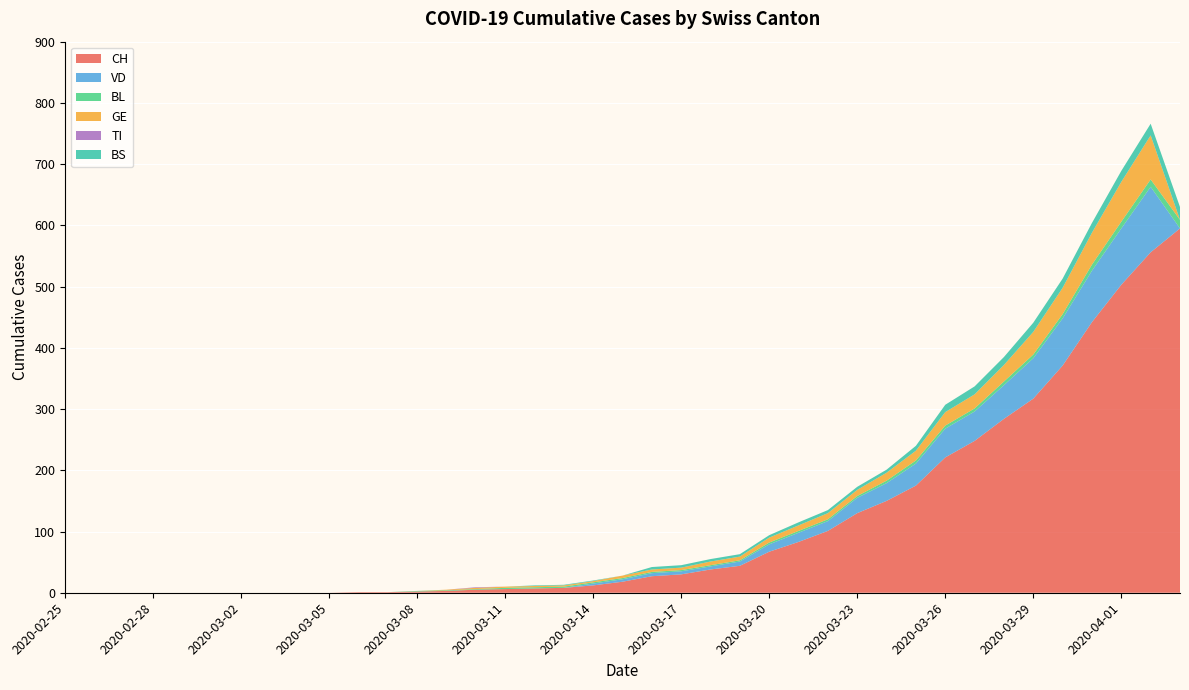

Reading left to right, list all the values displayed in this chart.

CH: 0	0	0	0	0	0	0	0	0	0	1	1	2	3	5	6	7	8	12	18	27	30	38	44	67	83	101	130	150	175	221	248	284	317	371	442	503	556	595
VD: 0	0	0	0	0	0	0	0	0	0	0	0	0	0	0	0	0	0	3	4	5	5	5	7	12	15	16	25	29	36	47	48	55	66	77	84	92	107	0
BL: 0	0	0	0	0	0	0	0	0	0	0	0	1	1	1	2	2	2	2	2	2	2	2	2	3	3	3	3	4	5	5	5	6	6	7	10	11	12	14
GE: 0	0	0	0	0	0	0	0	0	0	0	0	0	1	2	2	2	2	2	4	4	4	6	6	8	9	10	10	13	16	22	23	27	37	43	52	65	72	0
TI: 0	0	0	0	0	0	0	0	0	0	0	0	0	0	1	0	0	0	0	0	0	0	0	0	0	0	0	0	0	0	0	0	0	0	0	0	0	0	0
BS: 0	0	0	0	0	0	0	0	0	0	0	0	0	0	0	0	1	1	1	0	4	4	4	4	4	5	5	5	5	8	12	13	13	15	15	16	18	19	21